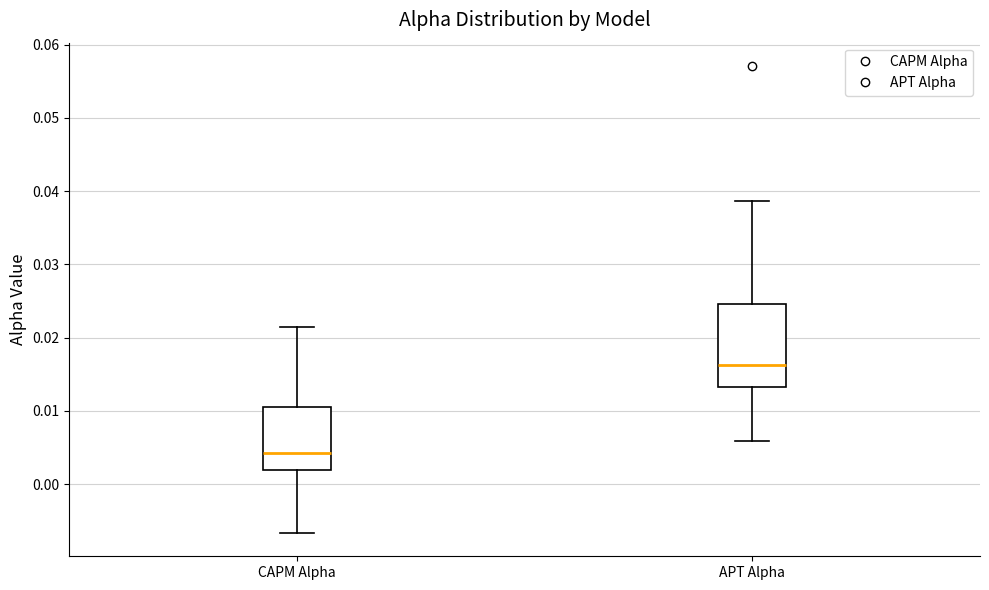

Reading left to right, transcribe this box plot: for each box, give where its median line is, the range the box spans, and where its two whiskers end, as read against the y-axis. The values are not printed on the chart, so give them approximately, as read against the axis.

CAPM Alpha: median 0.004, box 0.002 to 0.011, whiskers -0.007 to 0.021
APT Alpha: median 0.016, box 0.013 to 0.025, whiskers 0.006 to 0.039